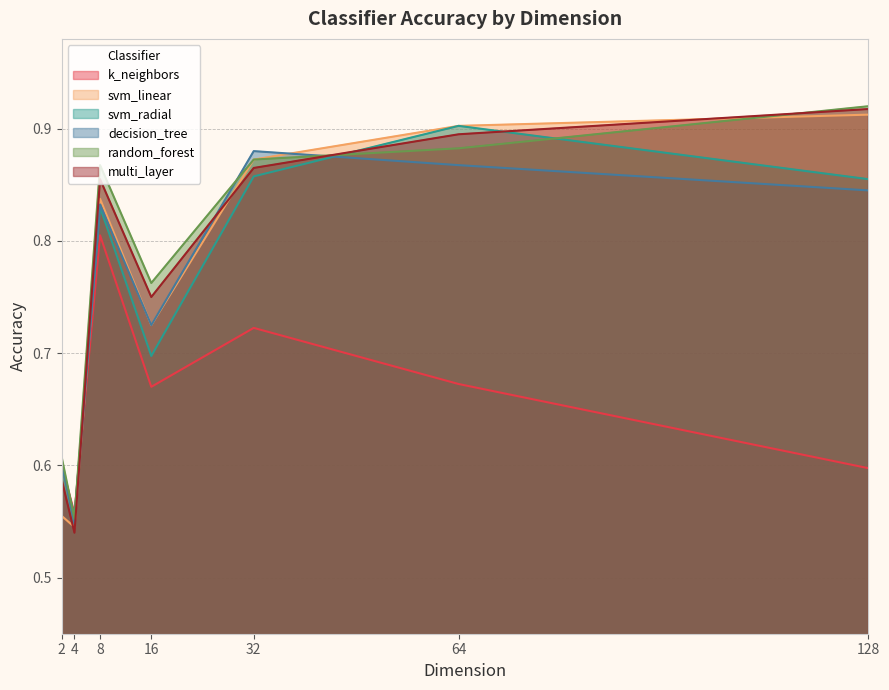

Is it true that random_forest equals 1.2 at 16?

False